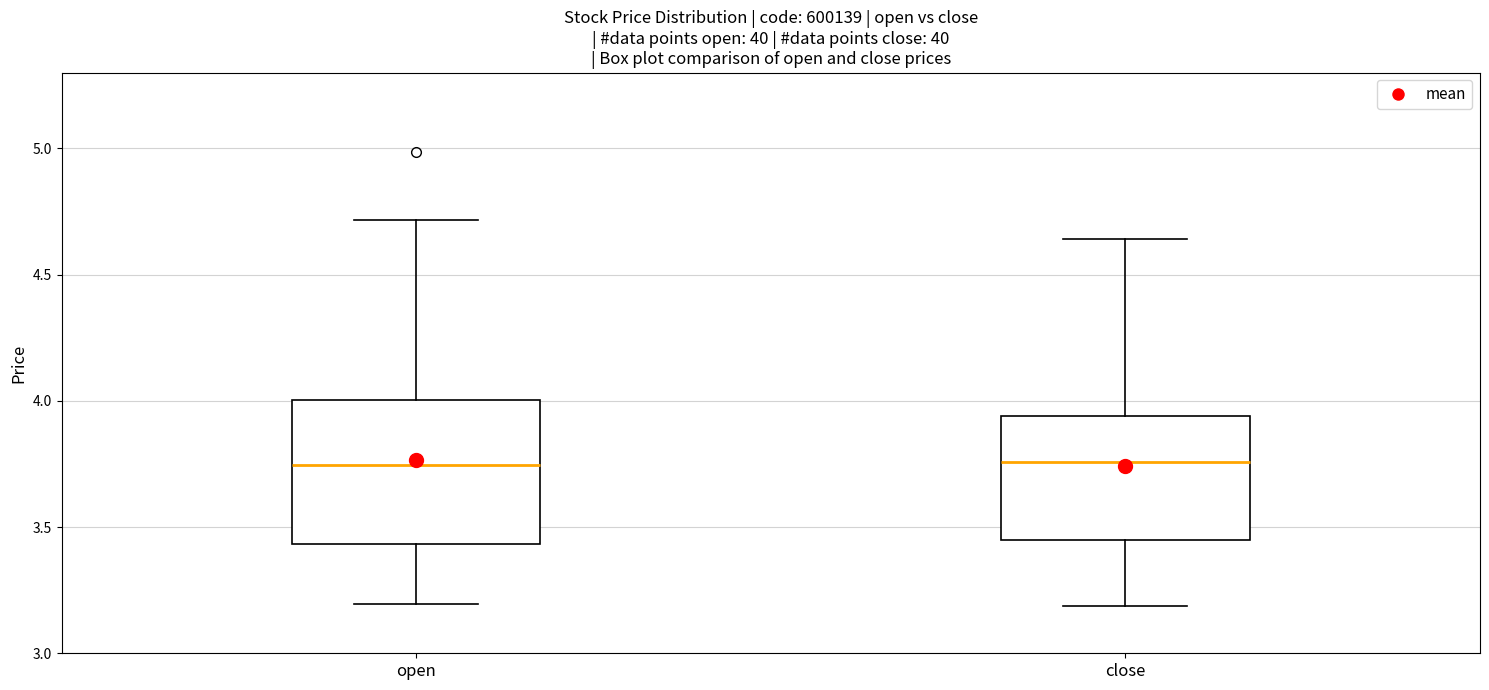

Reading left to right, transcribe this box plot: for each box, give where its median line is, the range the box spans, and where its two whiskers end, as read against the y-axis. The values are not printed on the chart, so give them approximately, as read against the axis.

open: median 3.75, box 3.45 to 4.00, whiskers 3.20 to 4.70
close: median 3.75, box 3.45 to 3.95, whiskers 3.20 to 4.65